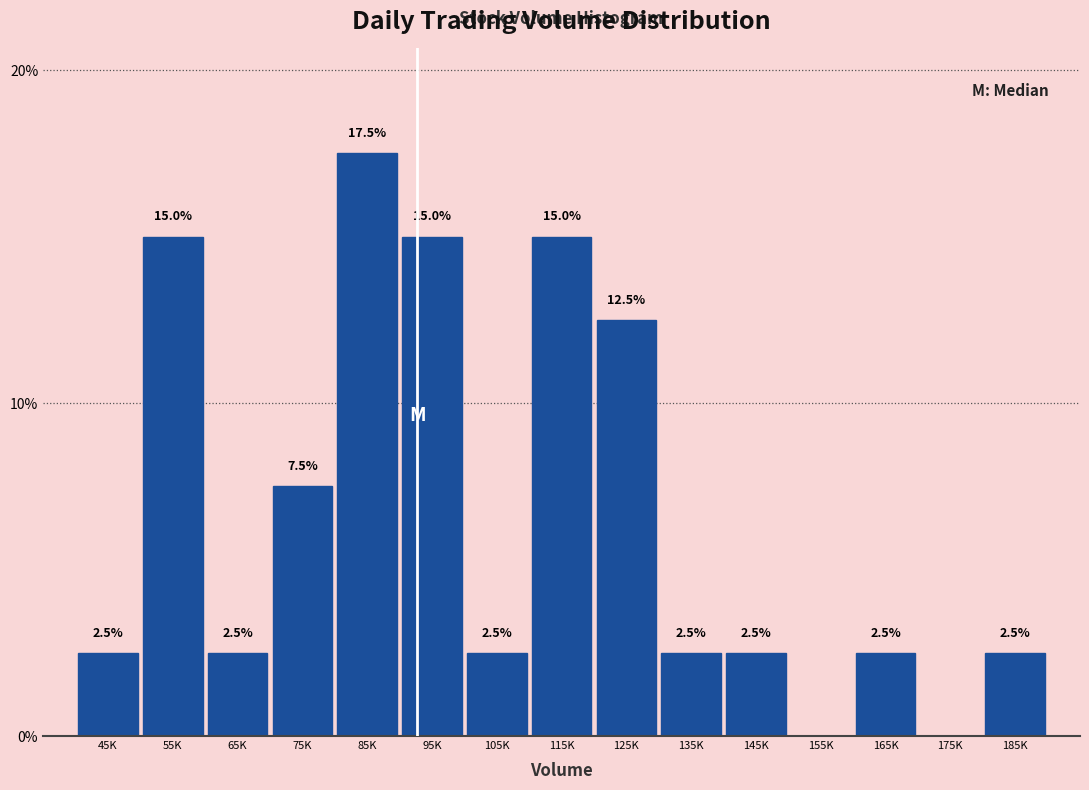

Reading left to right, list all the values displayed in this chart.

45K=2.5	55K=15.0	65K=2.5	75K=7.5	85K=17.5	95K=15.0	105K=2.5	115K=15.0	125K=12.5	135K=2.5	145K=2.5	155K=0.0	165K=2.5	175K=0.0	185K=2.5